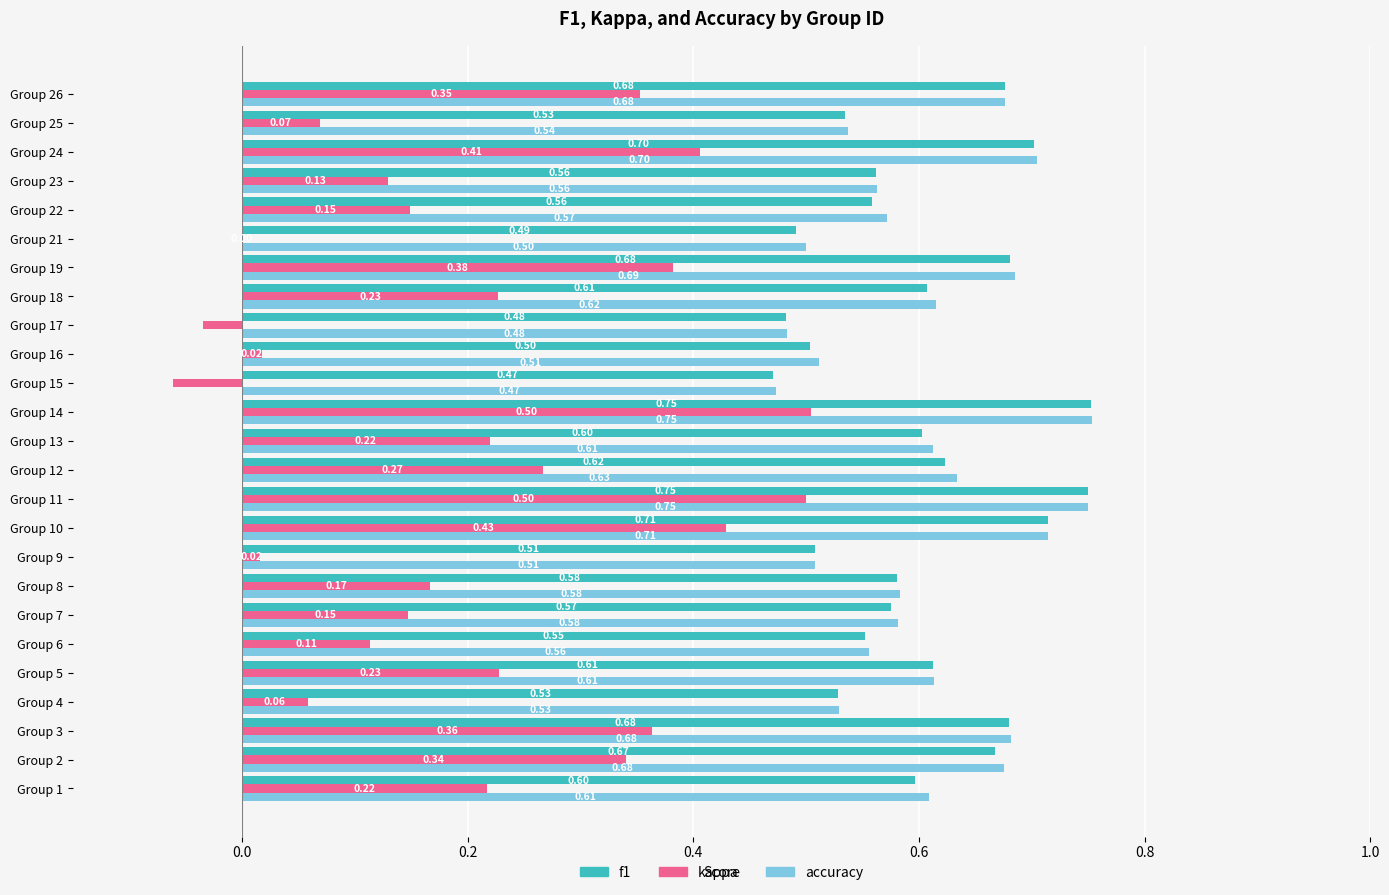

What is the sum of all kappa values?

5.2